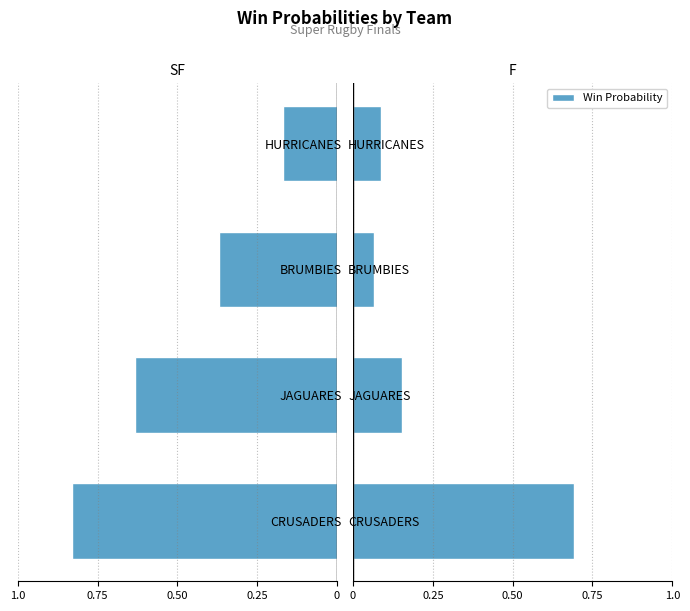

Which has a higher value, JAGUARES or HURRICANES?

HURRICANES